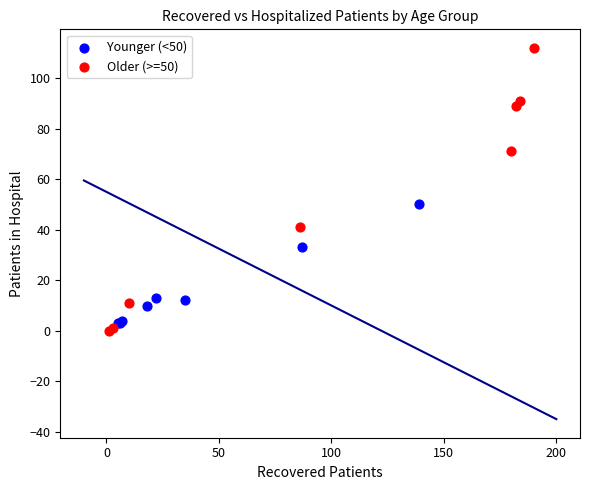

What are all the series names shown in the legend?

Younger (<50), Older (>=50)